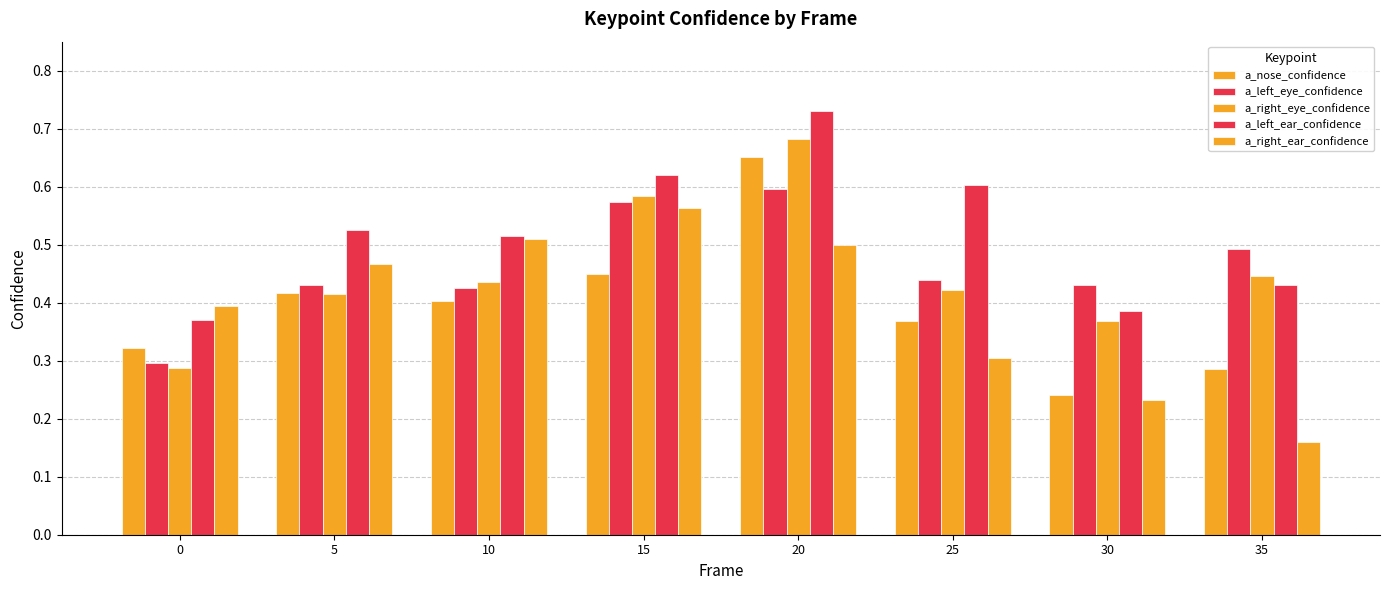

What is the value of the a_left_ear_confidence bar at the 7th from the left?

0.4